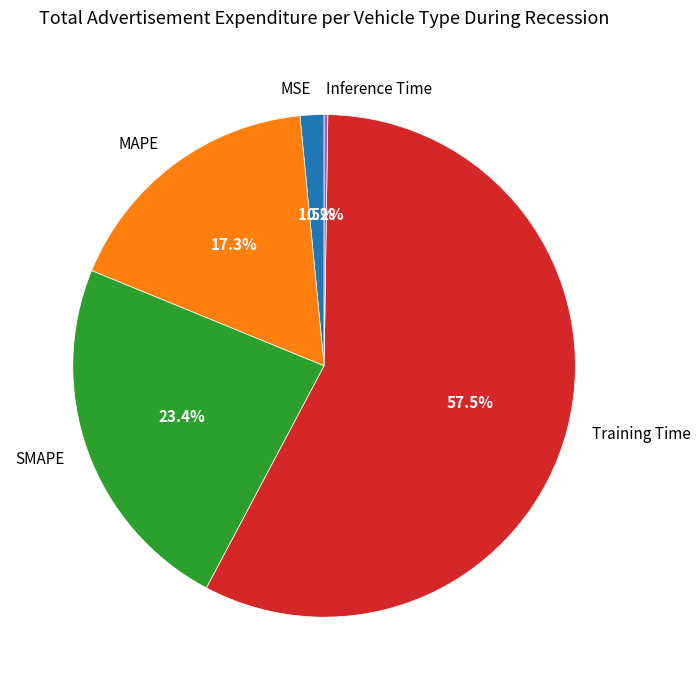

Is Training Time the majority of the pie?

Yes